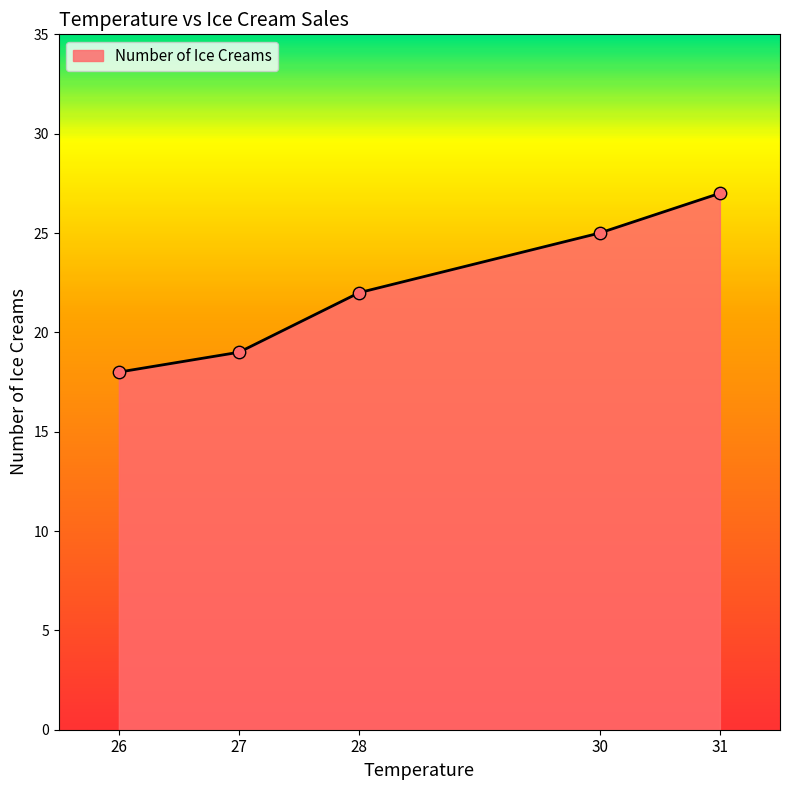

Between 26 and 27, which is larger?

27